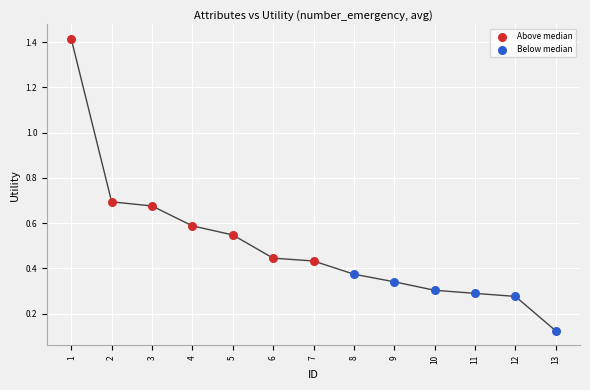

Which series contains the lowest Y value?

Below median